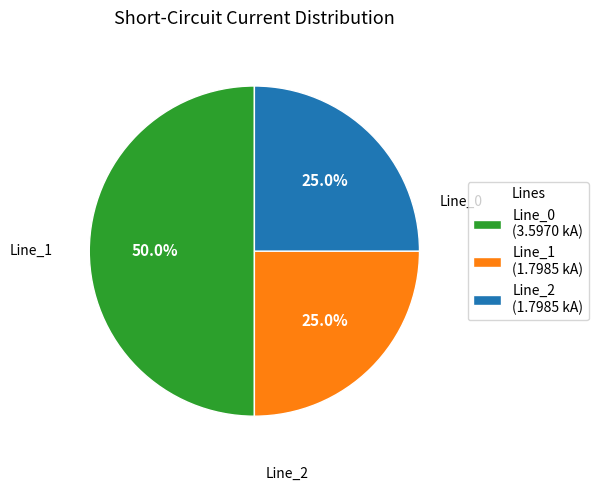

The Line_1 slice represents 25% of the pie. True or false?

True